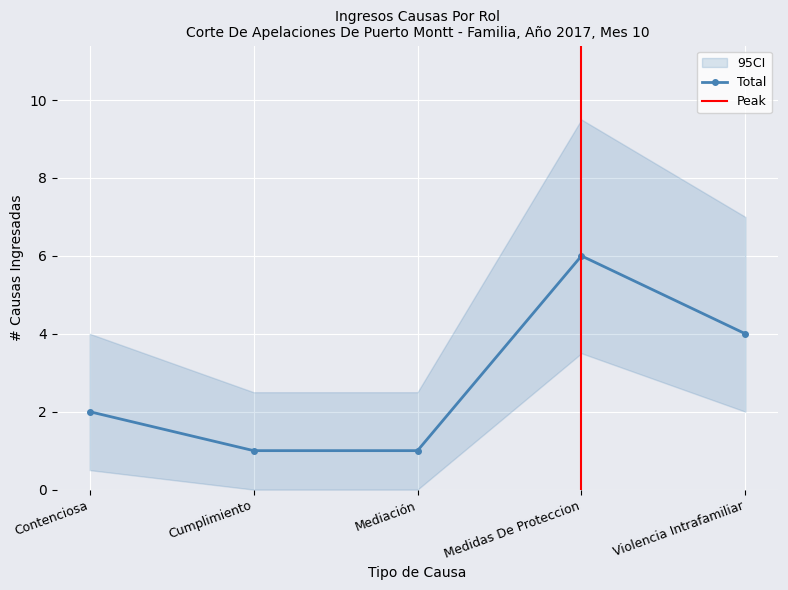

What position from the right is Cumplimiento?

4